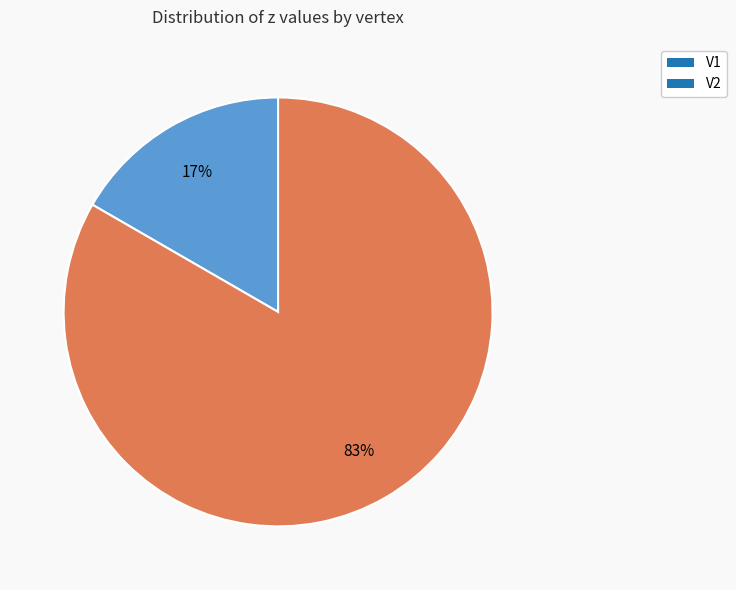

To the nearest percent, what portion does V1 represent?

17%